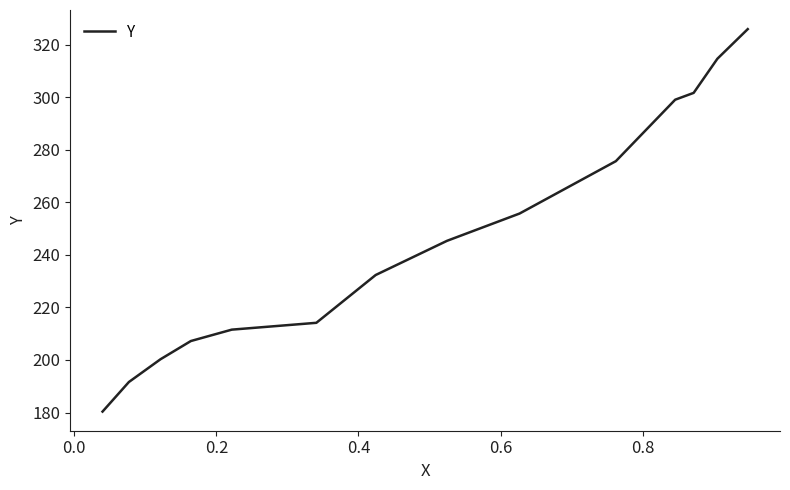

What is the minimum value shown in the chart?

180.3